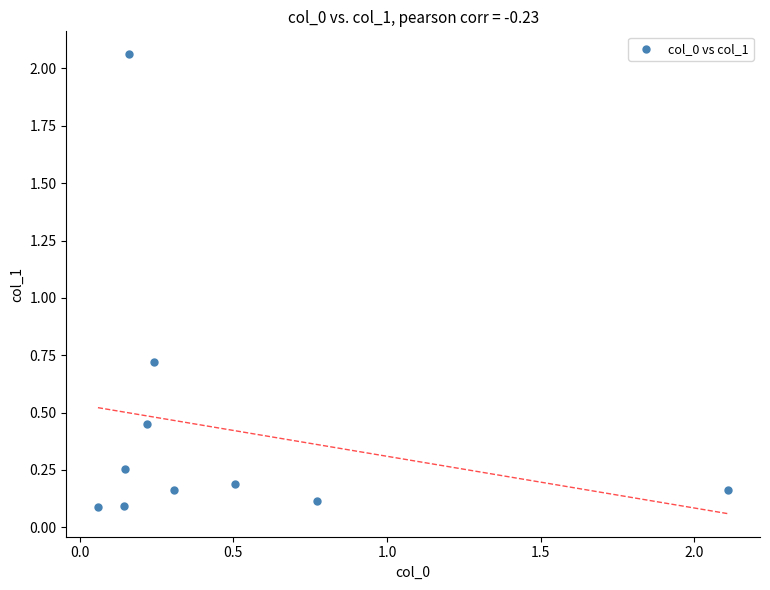

What Y value in the scatter plot is closest to 1?

0.7